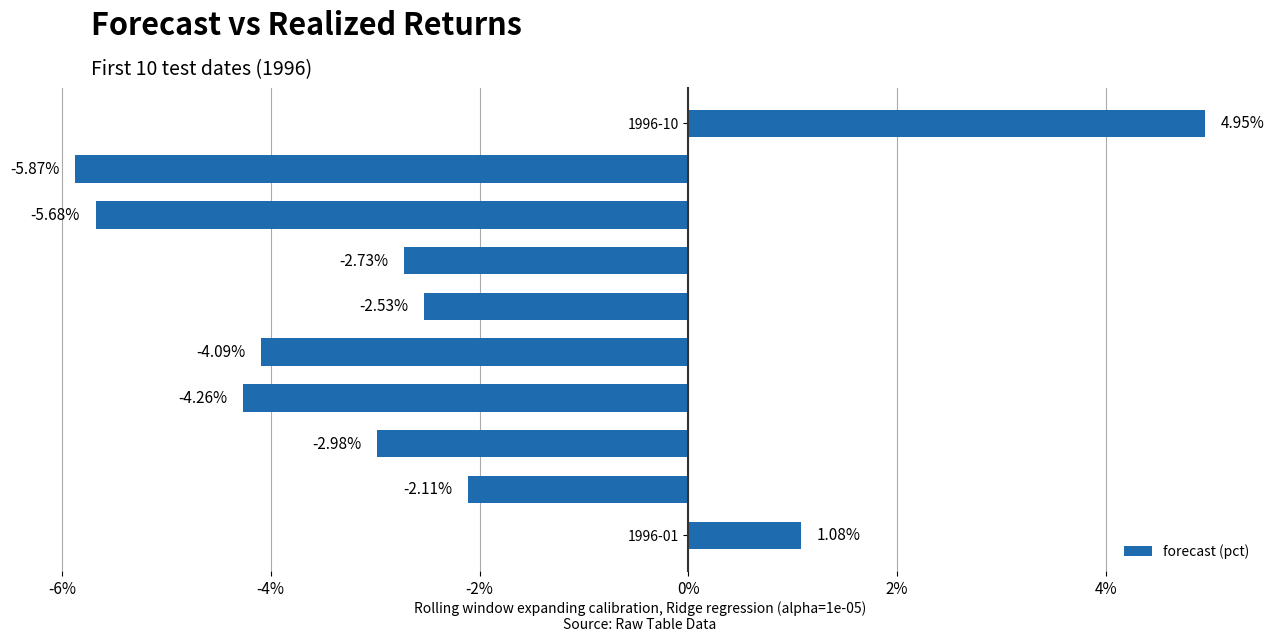

What is the sum of all values?

-24.2